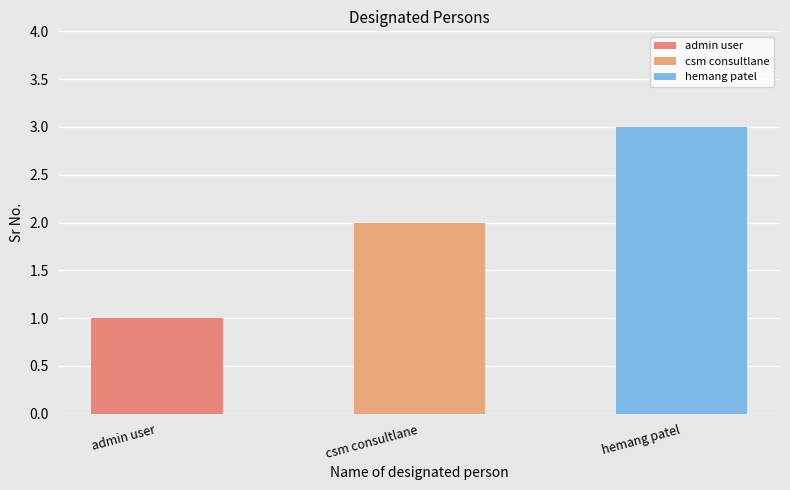

What is the sum of all values?

6